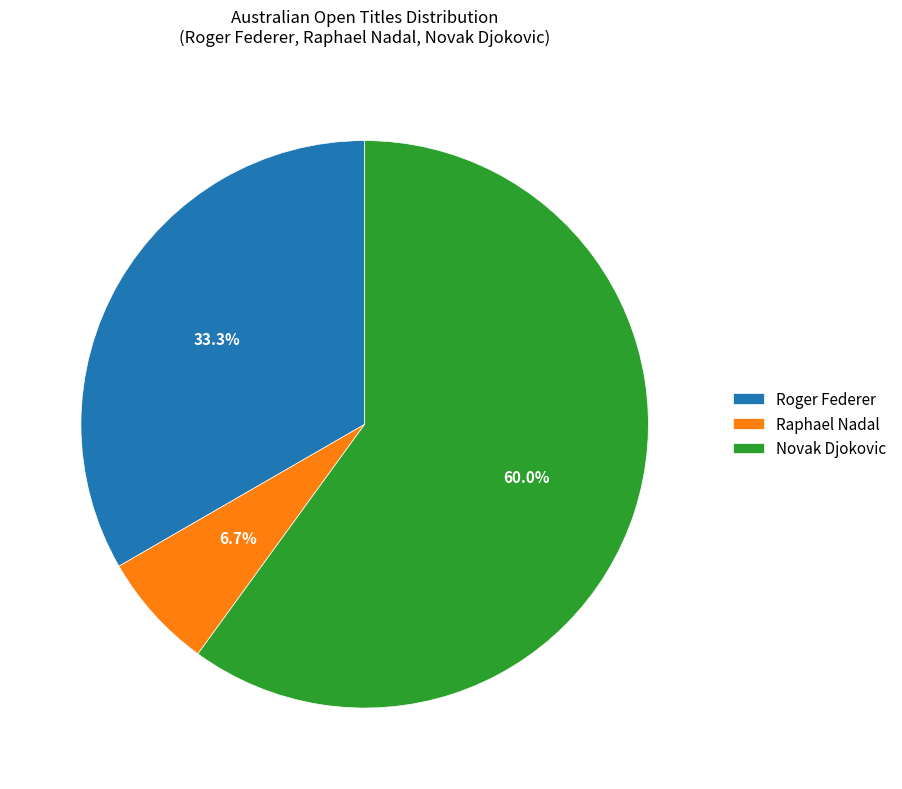

What portion of the pie excludes Novak Djokovic?

40.0%